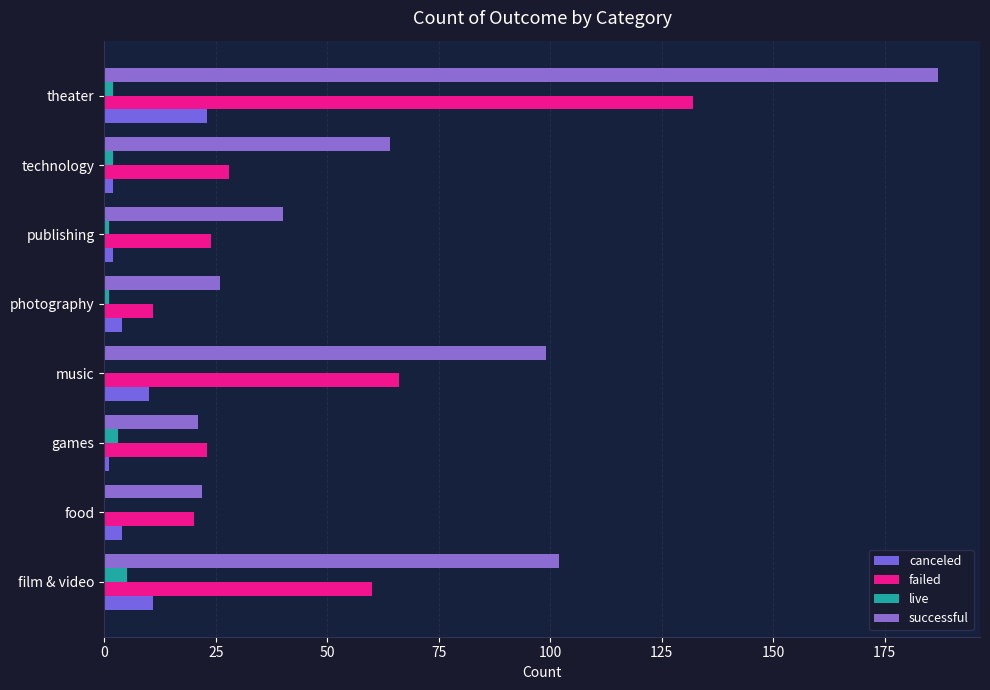

Reading left to right, extract all data points from this chart.

canceled: 11	4	1	10	4	2	2	23
failed: 60	20	23	66	11	24	28	132
live: 5	0	3	0	1	1	2	2
successful: 102	22	21	99	26	40	64	187